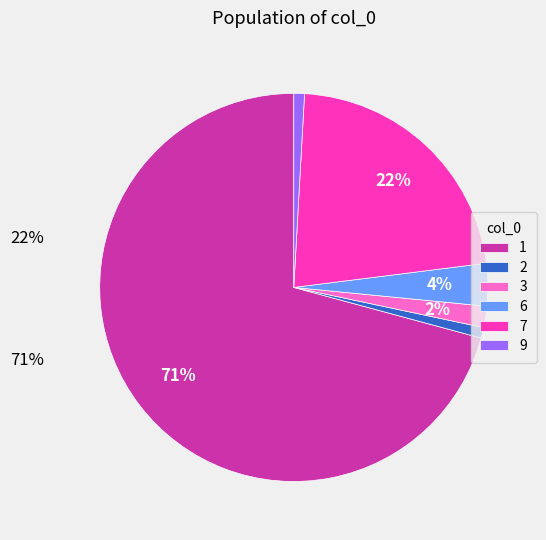

Is the sum of 1 and 2 greater than half?

Yes